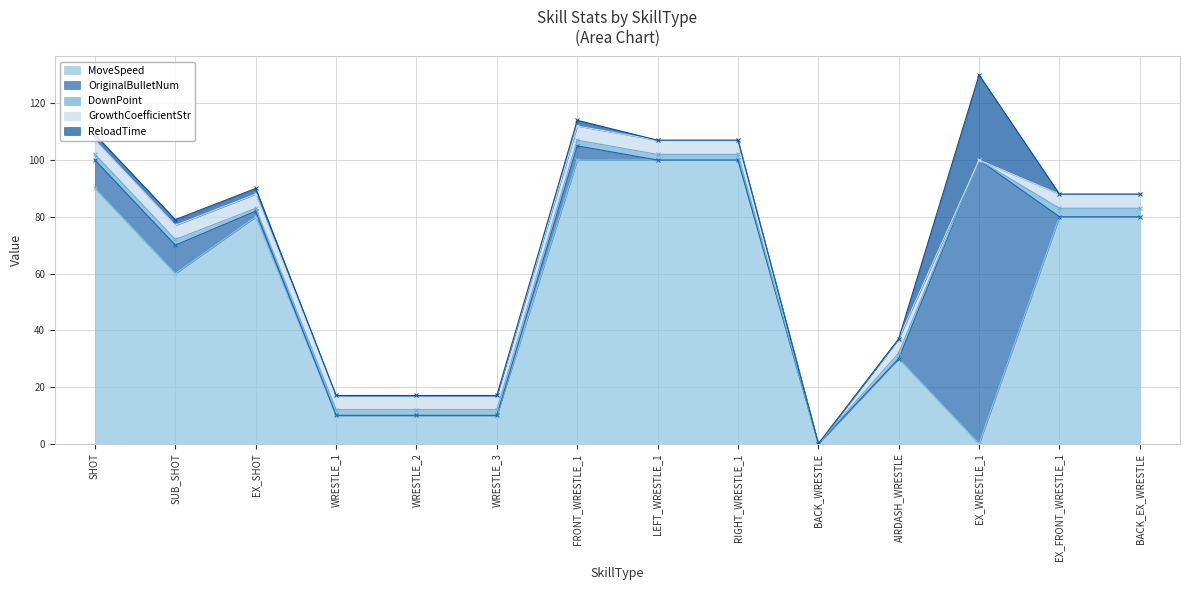

In DownPoint, how many points are higher than both neighbors (excluding endpoints)?

1